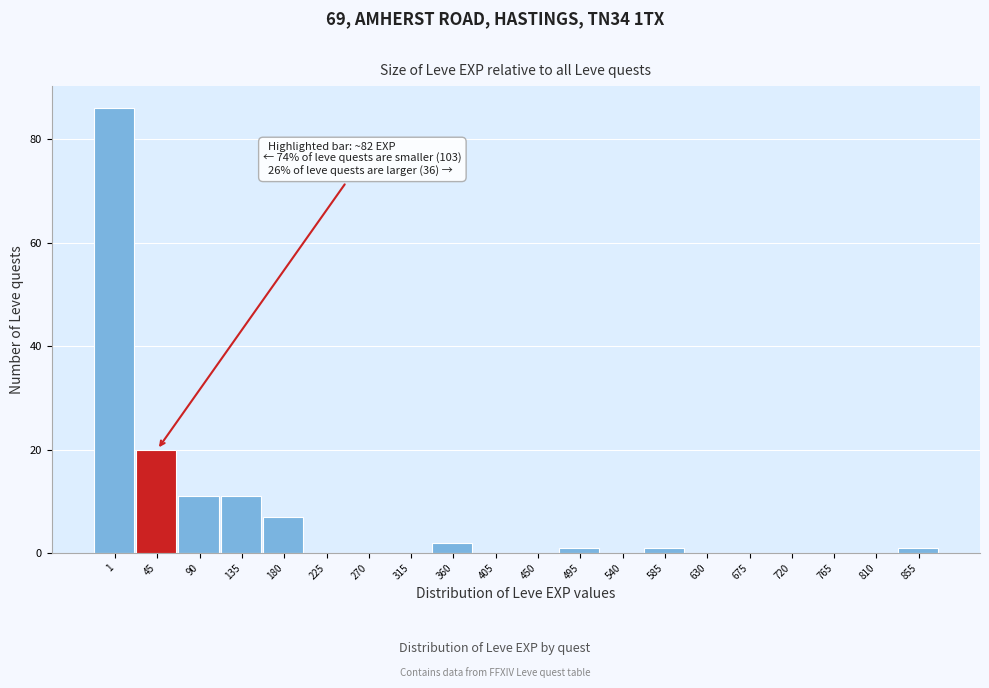

Reading left to right, list all the values displayed in this chart.

1=86	45=20	90=11	135=11	180=7	225=0	270=0	315=0	360=2	405=0	450=0	495=1	540=0	585=1	630=0	675=0	720=0	765=0	810=0	855=1